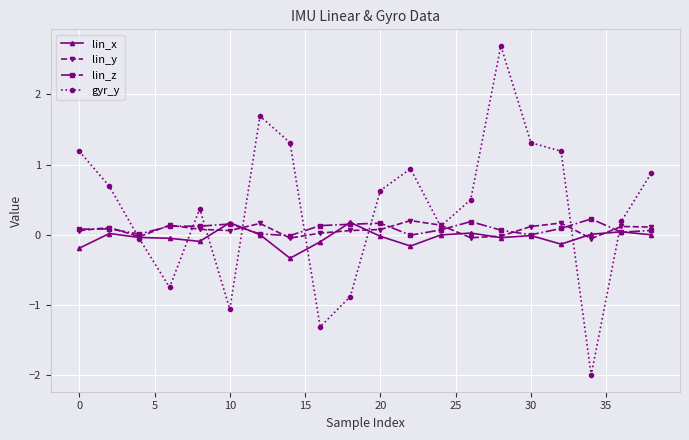

In lin_z, how many points are higher than both neighbors (excluding endpoints)?

6